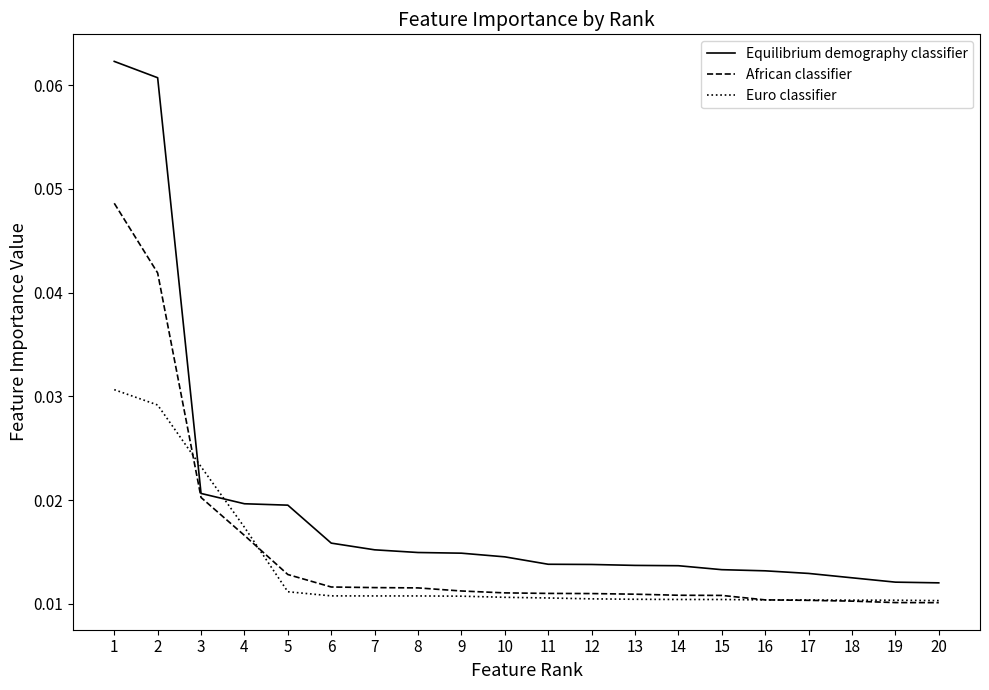

What is the sum of all African classifier values?

0.3